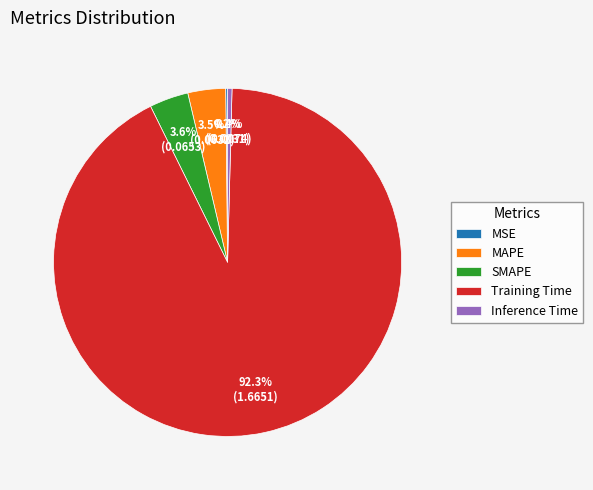

Which category has the biggest portion of the pie?

Training Time